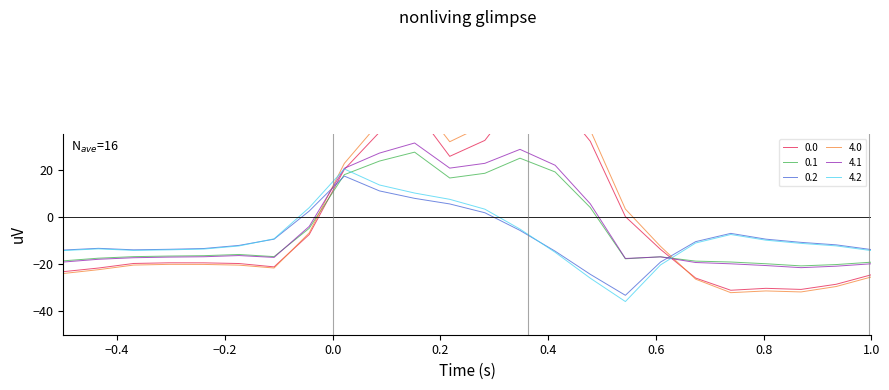

What is the highest value of the 4.2 series?

20.2